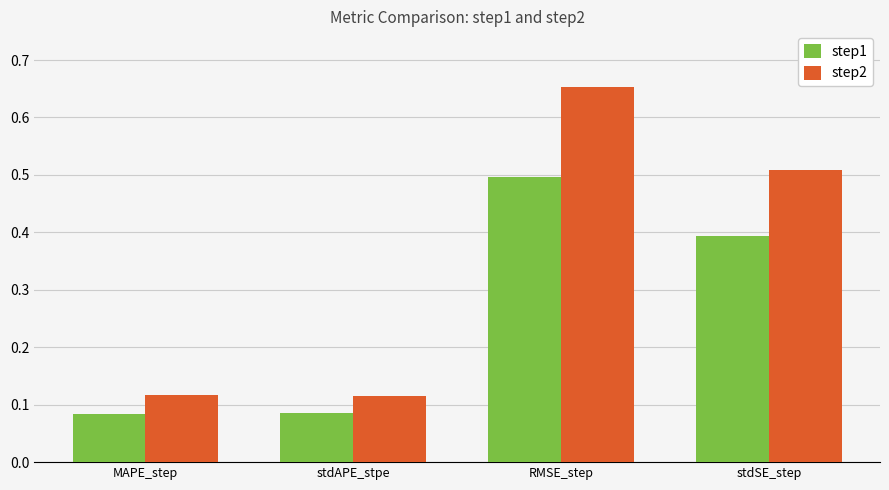

True or false: step2 has a value of 0.0 at MAPE_step.

False